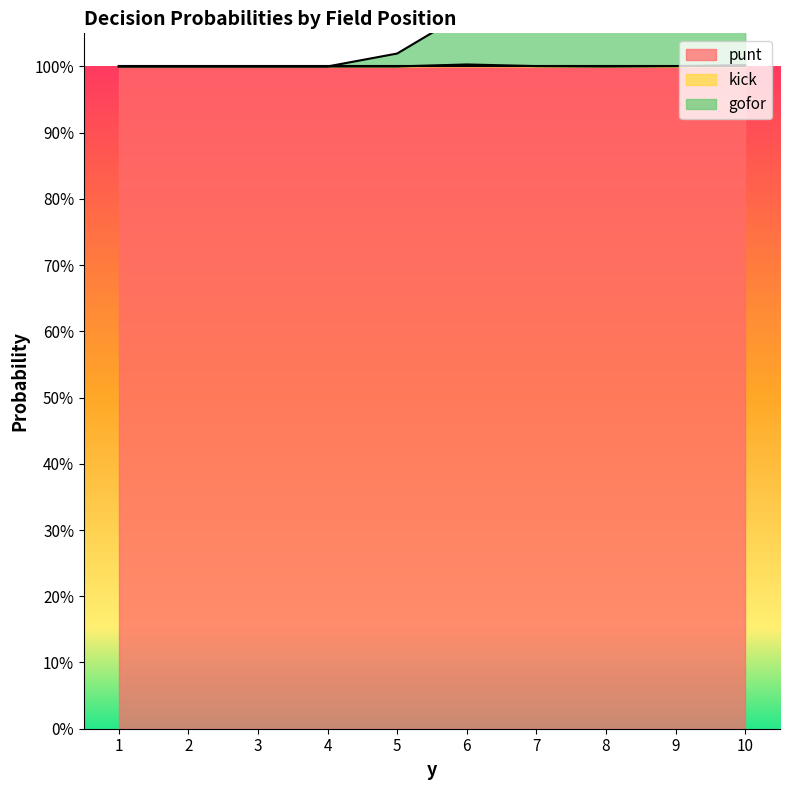

Where is the first local maximum for kick?

6